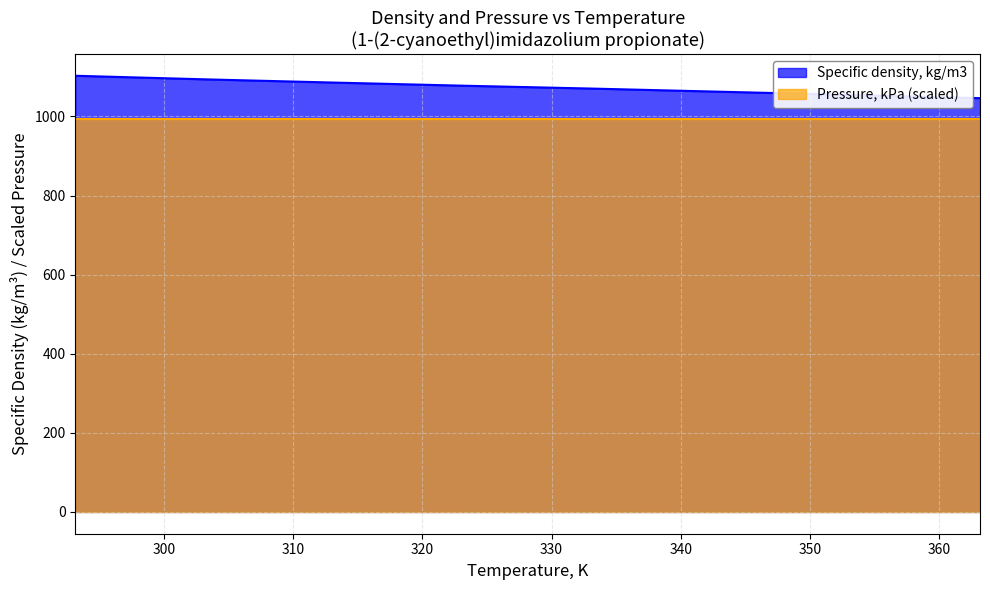

True or false: the data has more than 2 interior local peaks.

False